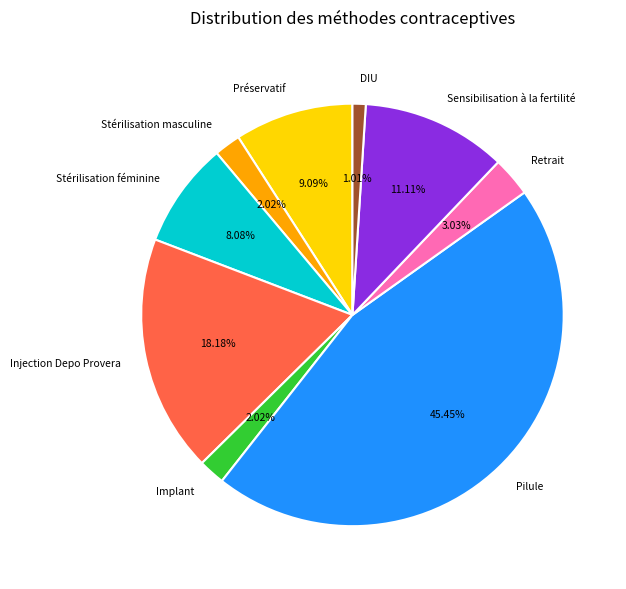

Is there a majority slice in this chart?

No